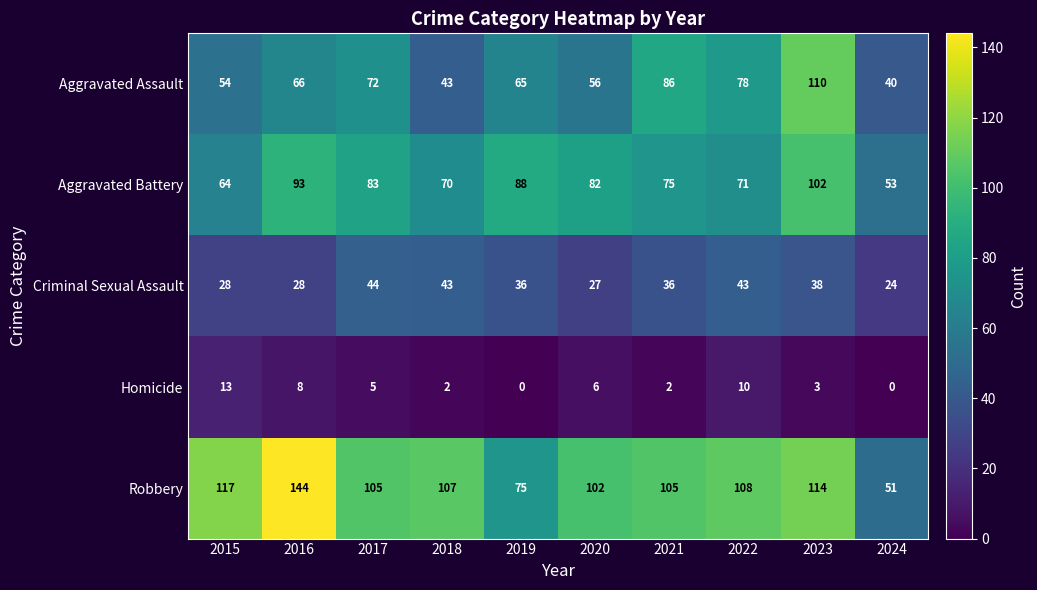

Rank the series by their maximum value, from highest to lowest.

Robbery, Aggravated Assault, Aggravated Battery, Criminal Sexual Assault, Homicide